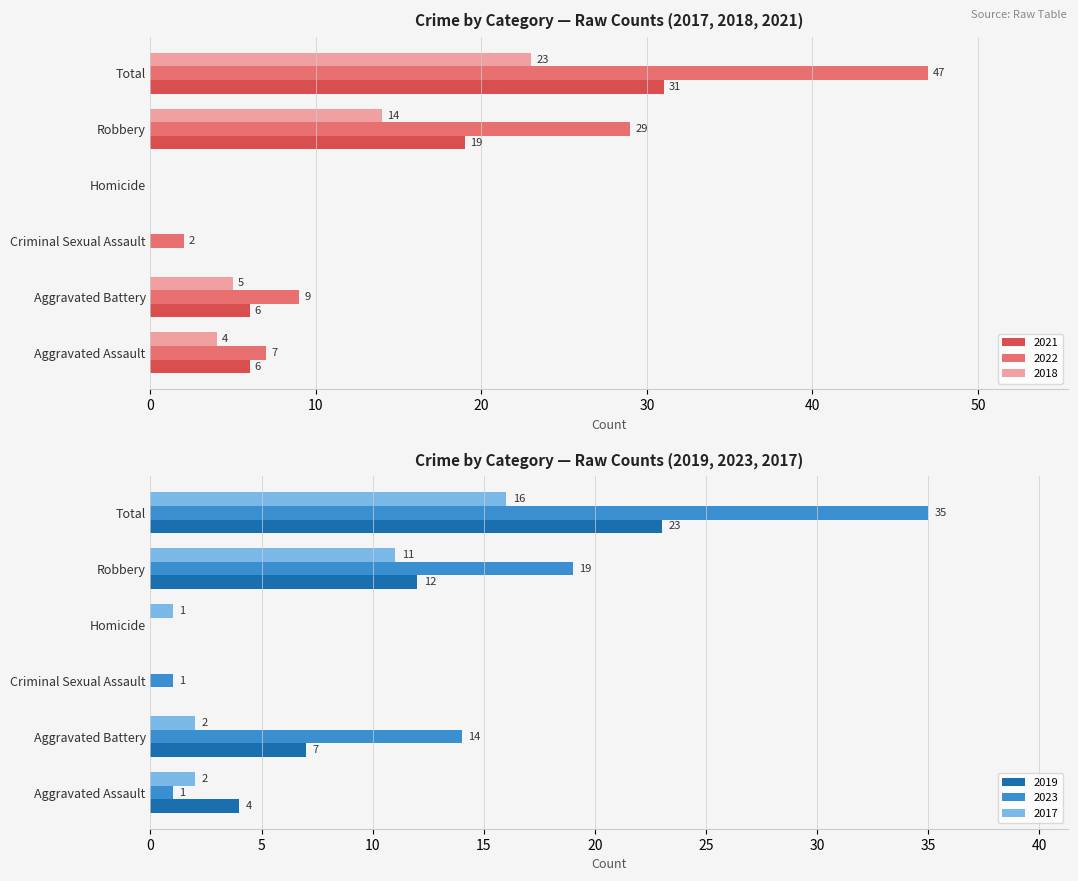

Is it true that 2018 equals 4 at Aggravated Assault?

True